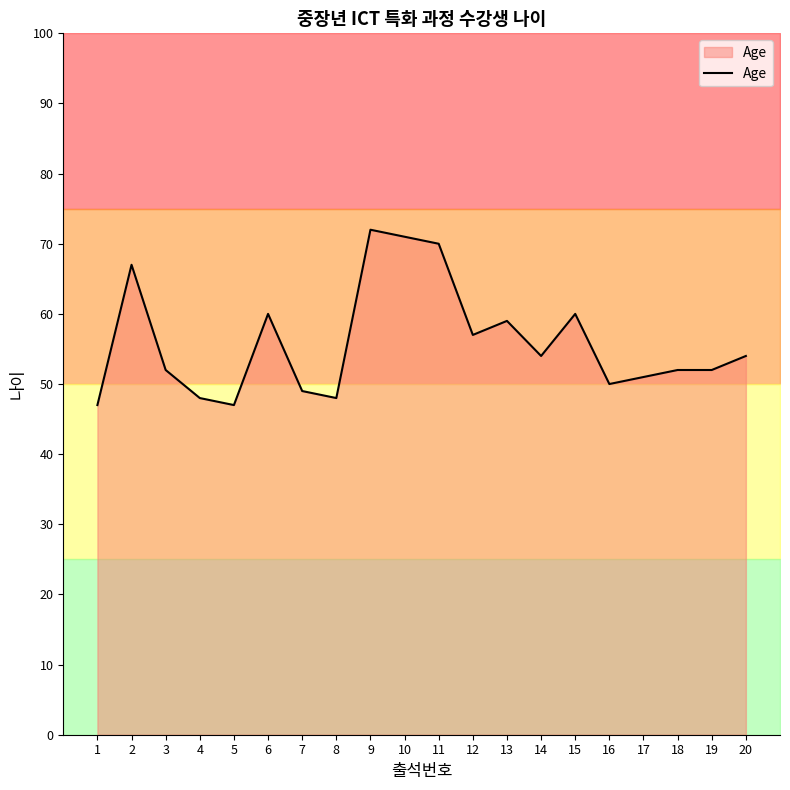

Reading right to left, list all the values displayed in this chart.

20=54	19=52	18=52	17=51	16=50	15=60	14=54	13=59	12=57	11=70	10=71	9=72	8=48	7=49	6=60	5=47	4=48	3=52	2=67	1=47